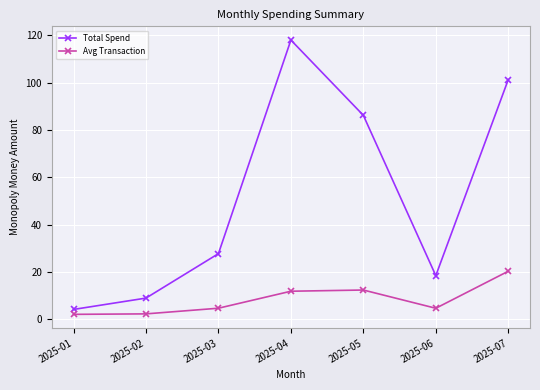

What are all the series names shown in the legend?

Total Spend, Avg Transaction